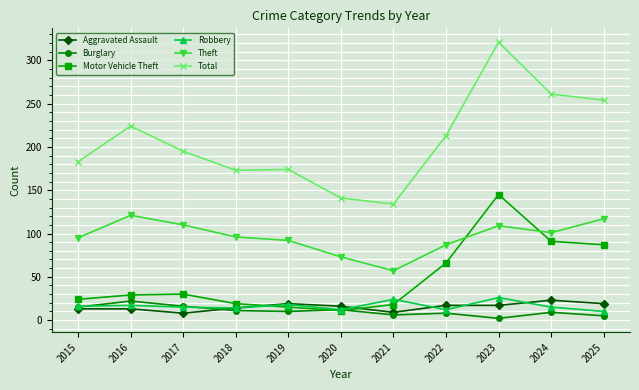

The value of Motor Vehicle Theft at 2024 is 122. True or false?

False